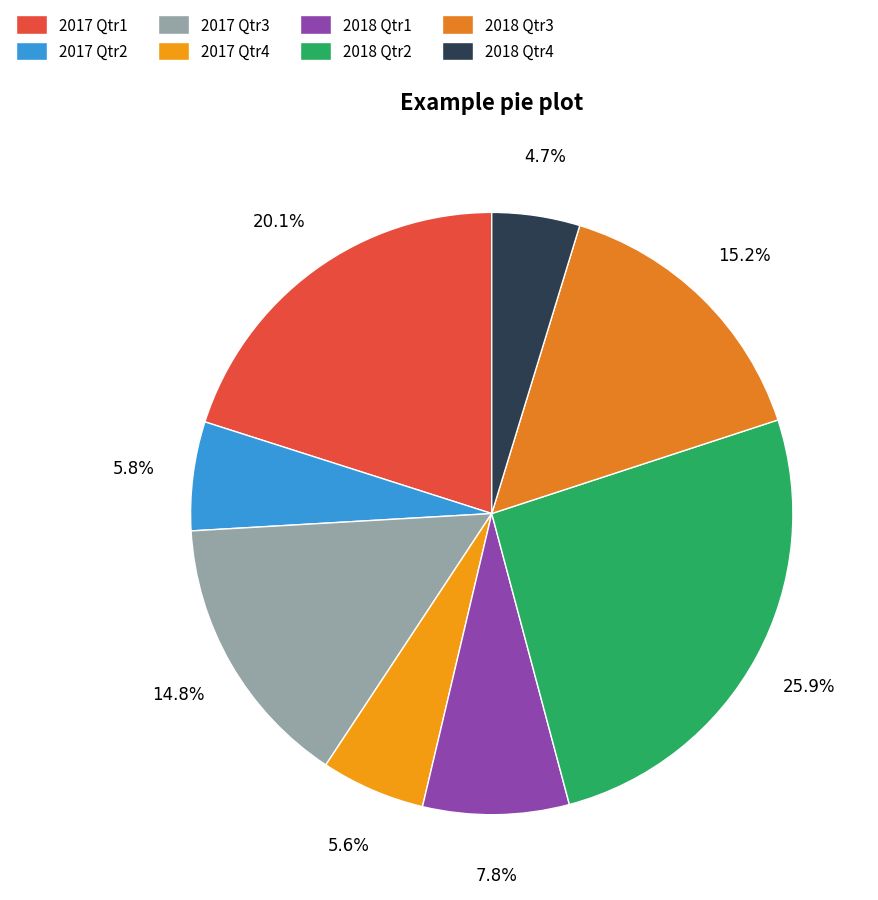

True or false: 2018 Qtr3 accounts for 3% of the total.

False